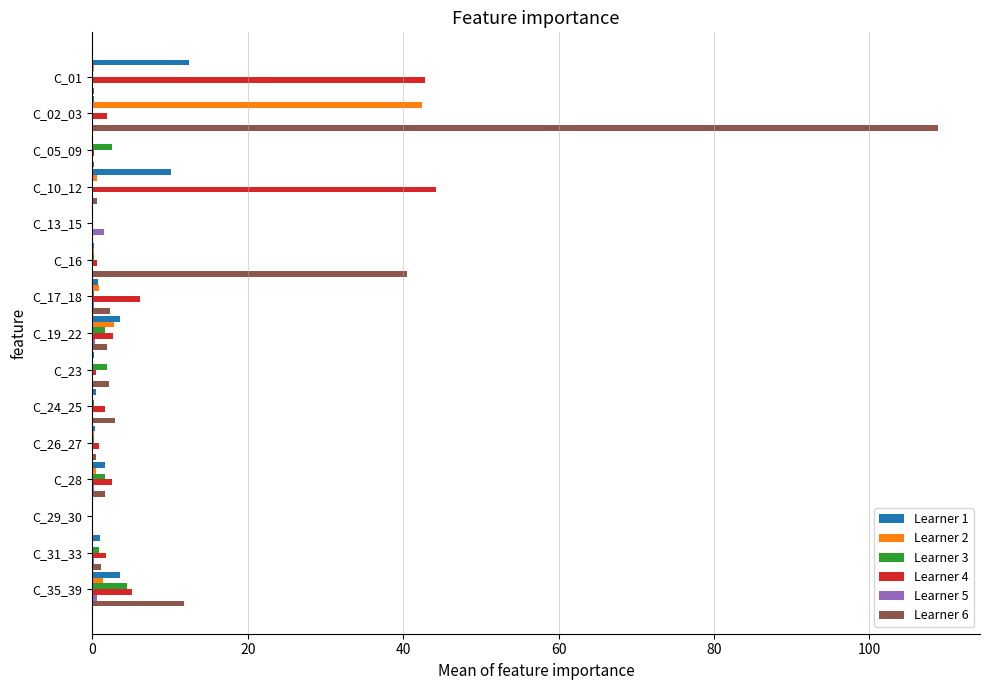

At which category is the sum across all series the highest?

C_02_03